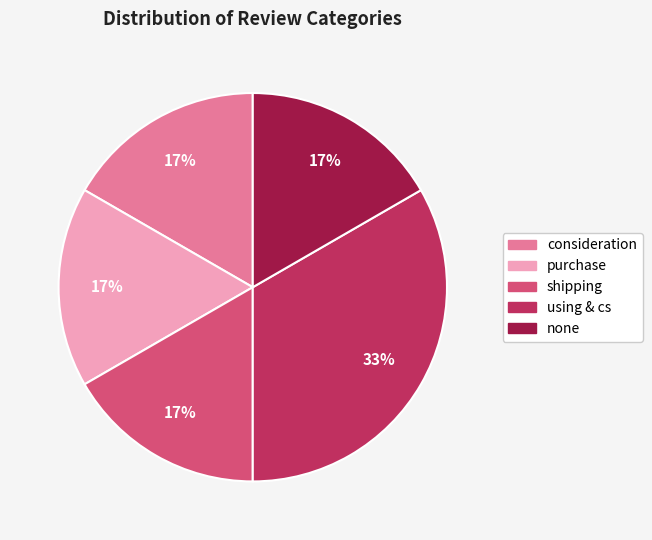

How many slices are in this pie chart?

5